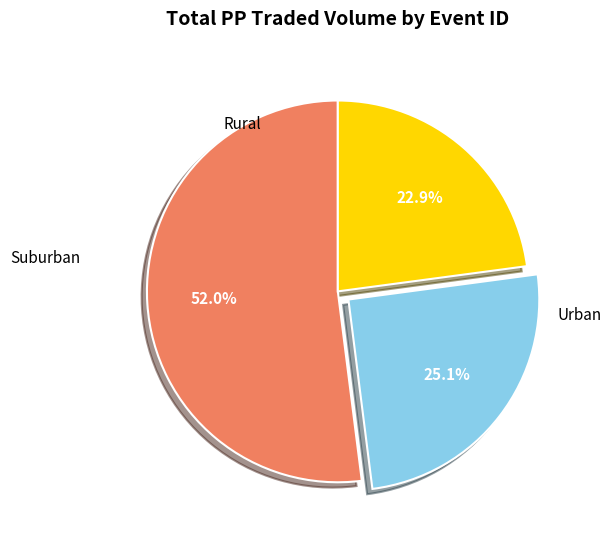

Is there any slice that represents more than half of the pie?

Yes